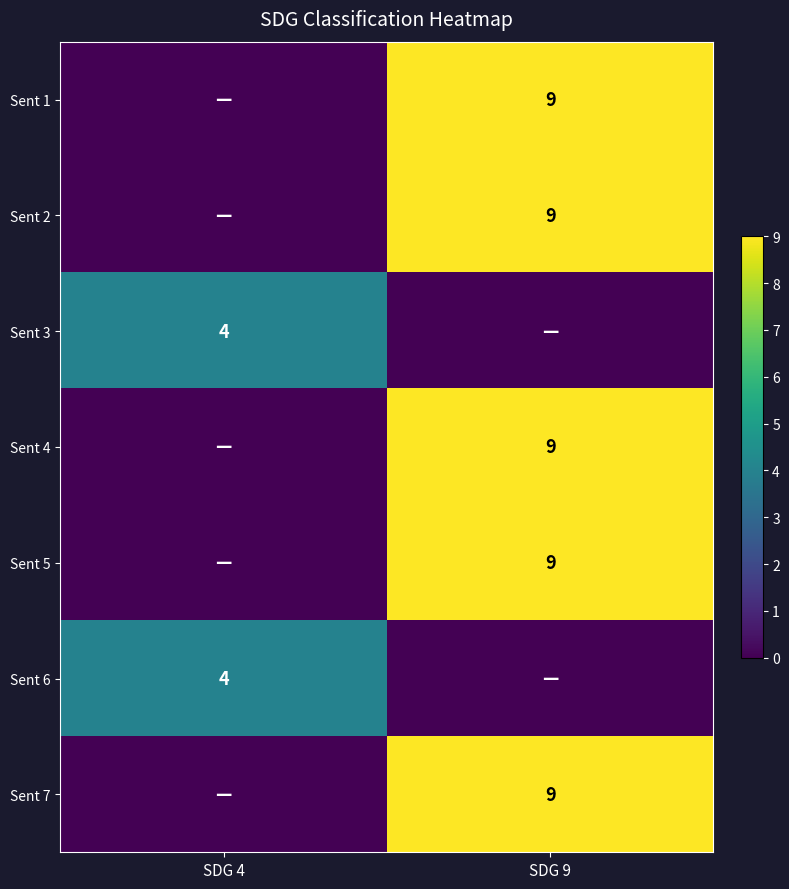

Is it true that Sent 7 equals 16 at SDG 9?

False